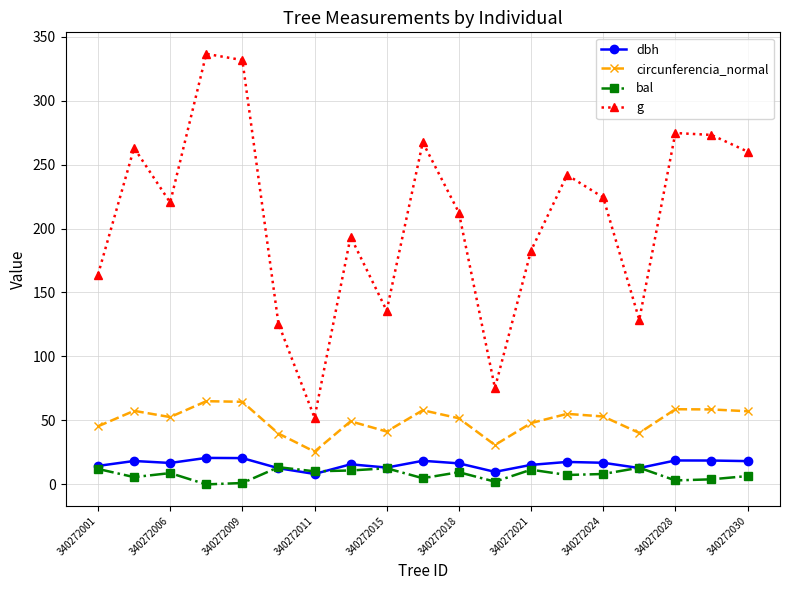

What are all the series names shown in the legend?

dbh, circunferencia_normal, bal, g